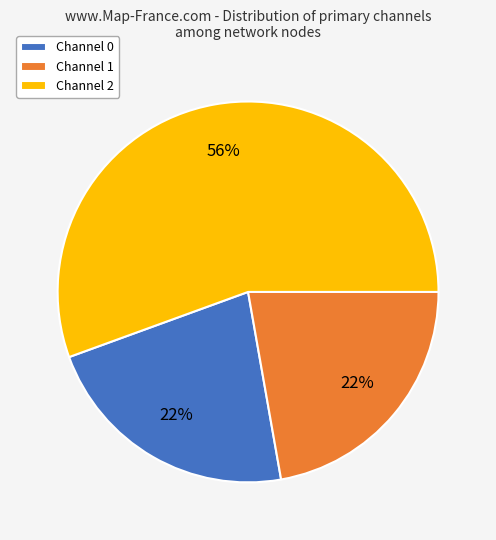

How many segments does this pie chart have?

3